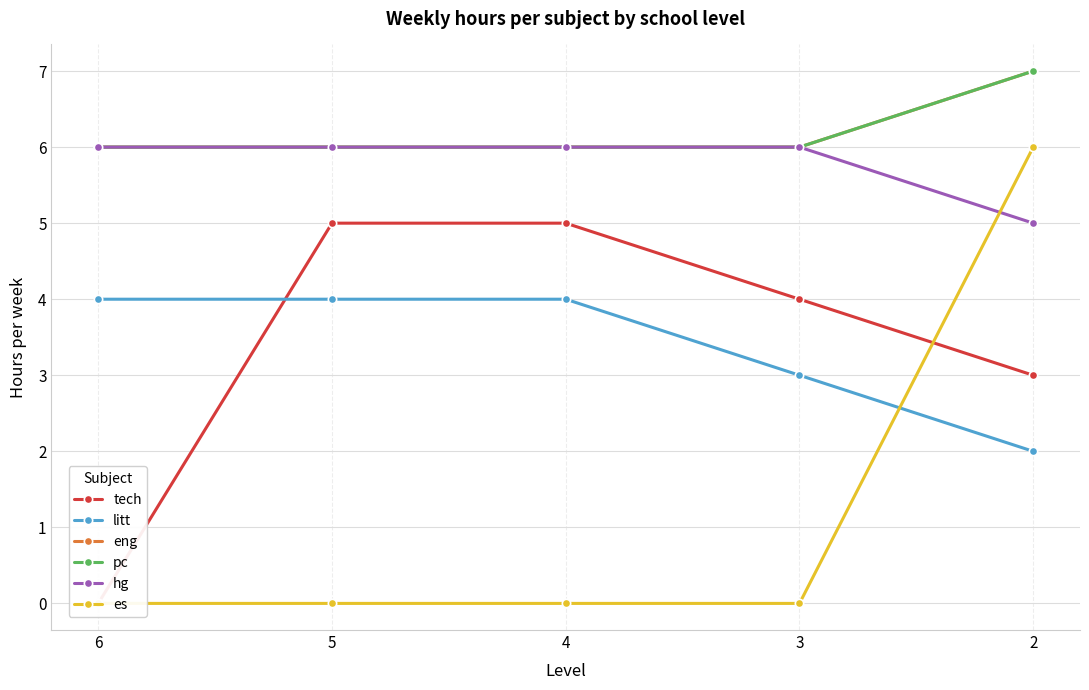

What is the sum of the litt values at 5 and 3?

7